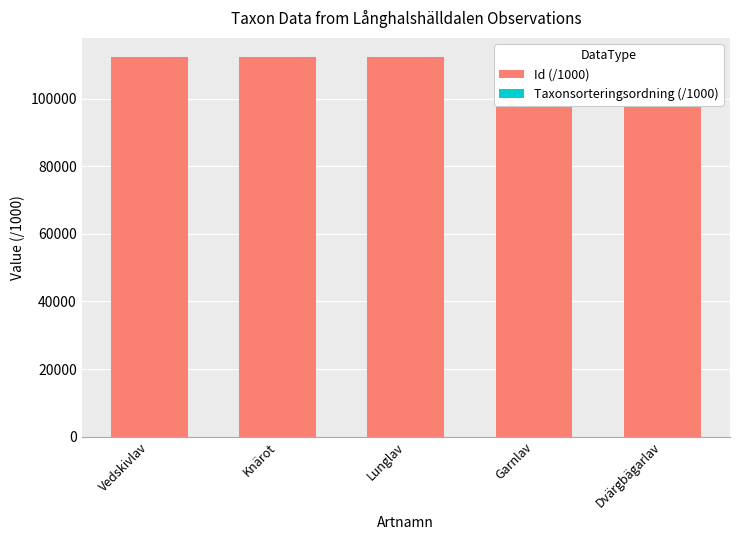

Rank the series by their average value, from lowest to highest.

Taxonsorteringsordning (/1000), Id (/1000)